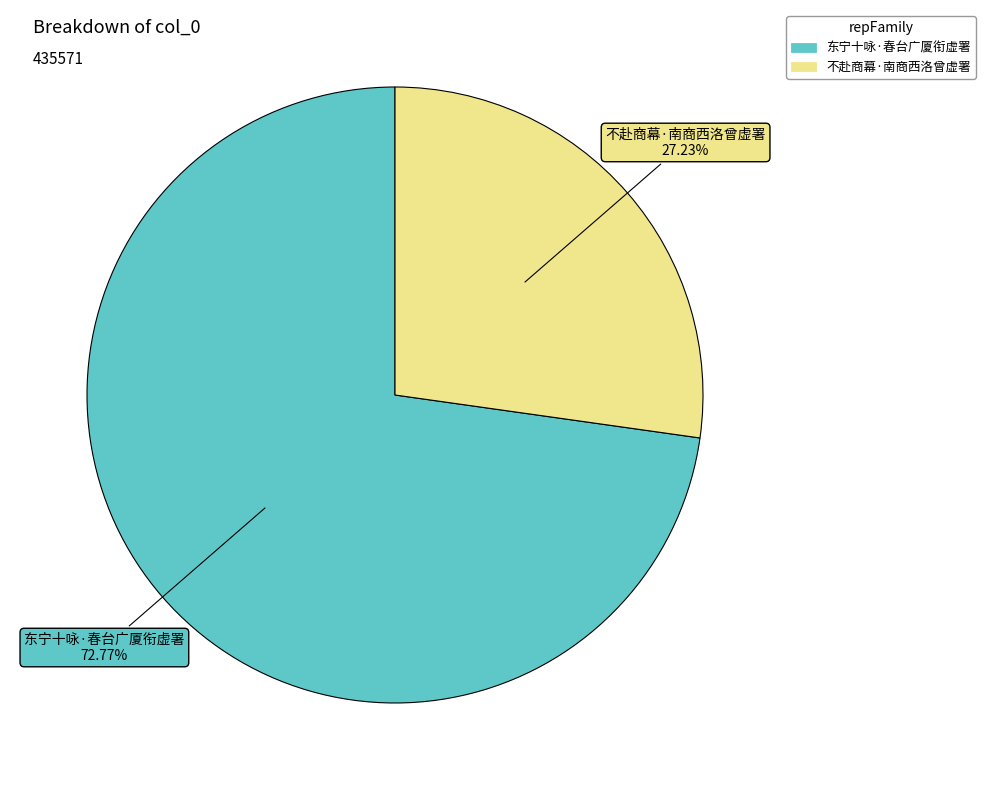

To the nearest percent, what percentage of the pie is 不赴商幕·南商西洛曾虚署?

27%